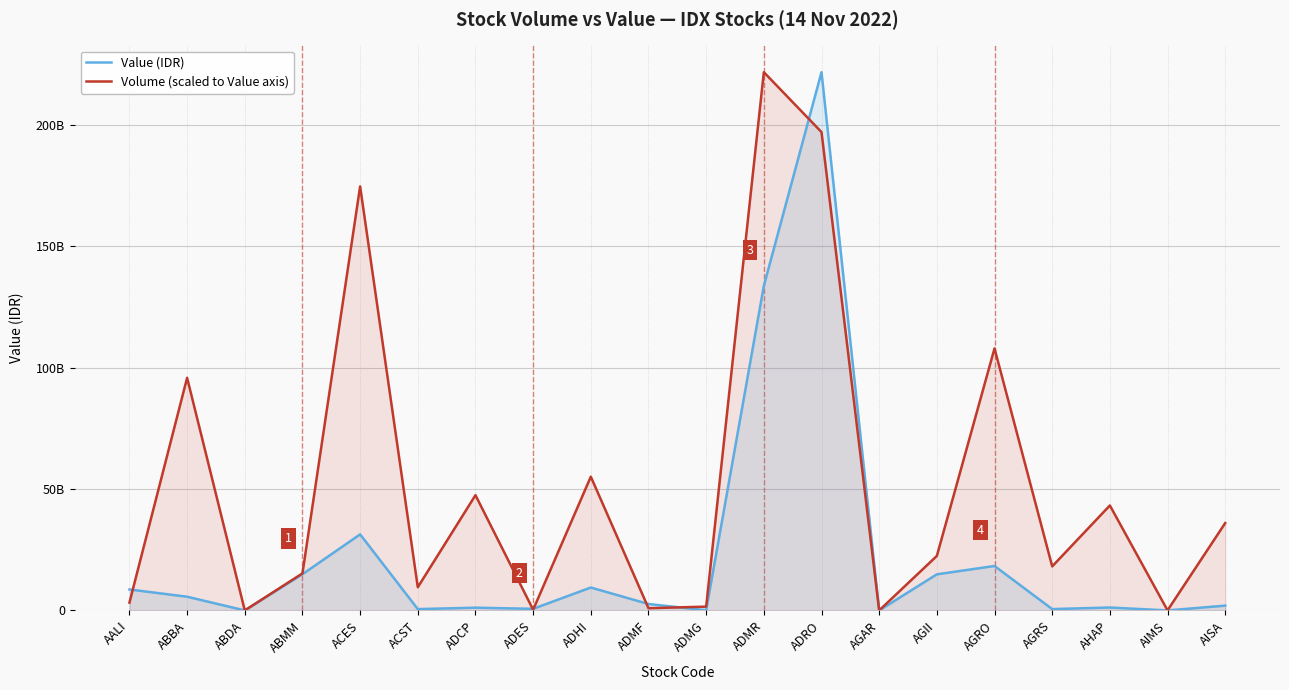

Where do Value (IDR) and Volume (scaled to Value axis) first cross each other?

AALI and ABBA